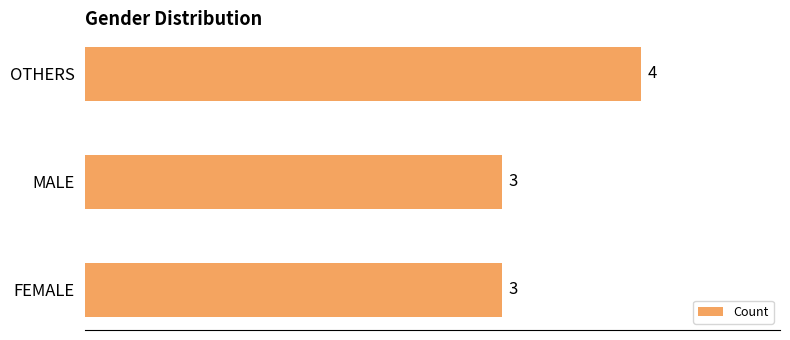

Approximately how many times larger is the value at FEMALE compared to MALE?

1.0